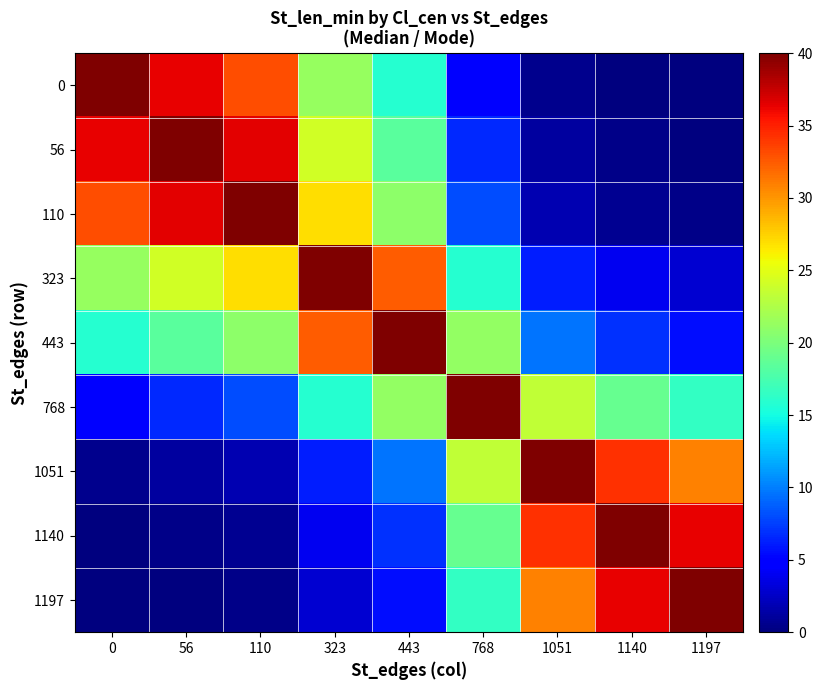

Rank the series by their maximum value, from highest to lowest.

0, 56, 110, 323, 443, 768, 1051, 1140, 1197